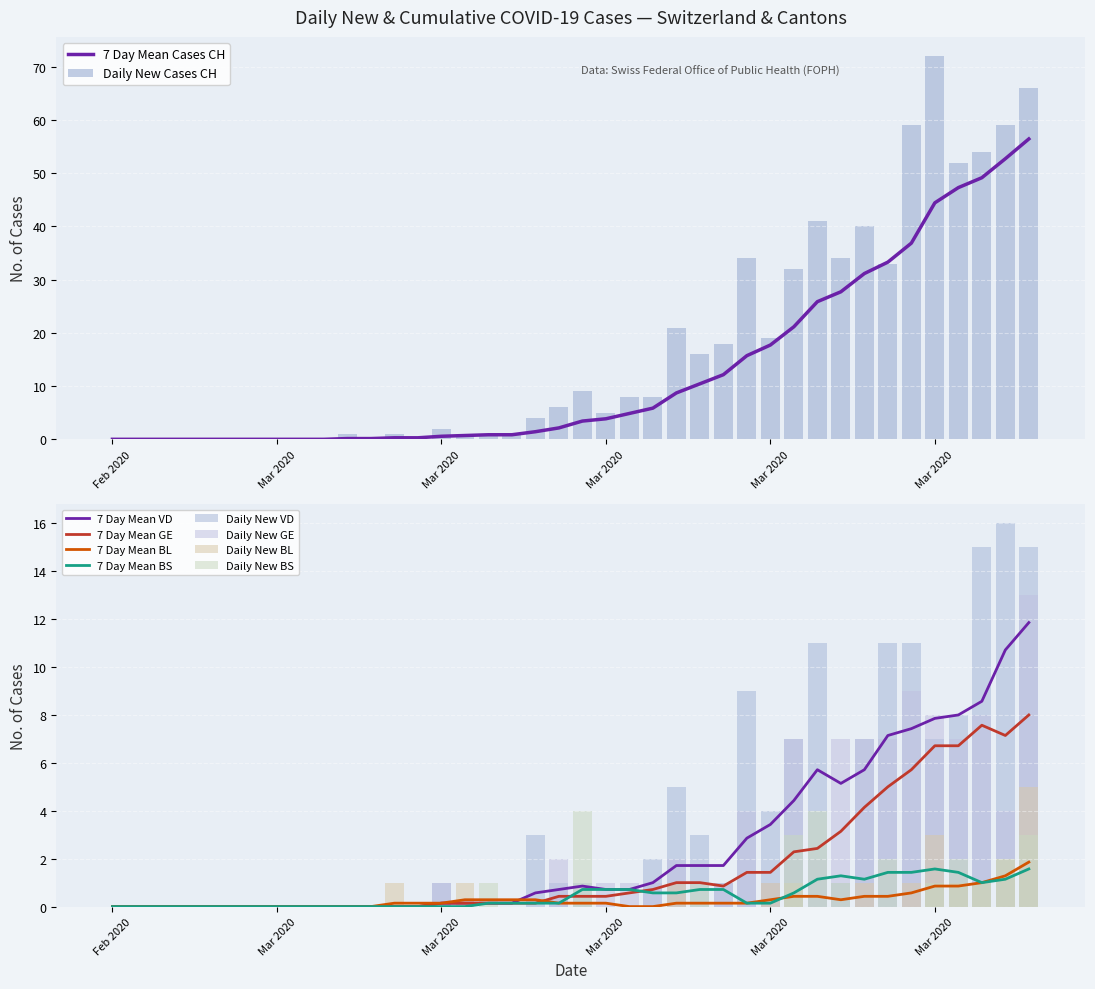

What is the difference between the second highest and minimum values in the GE series?

7.6